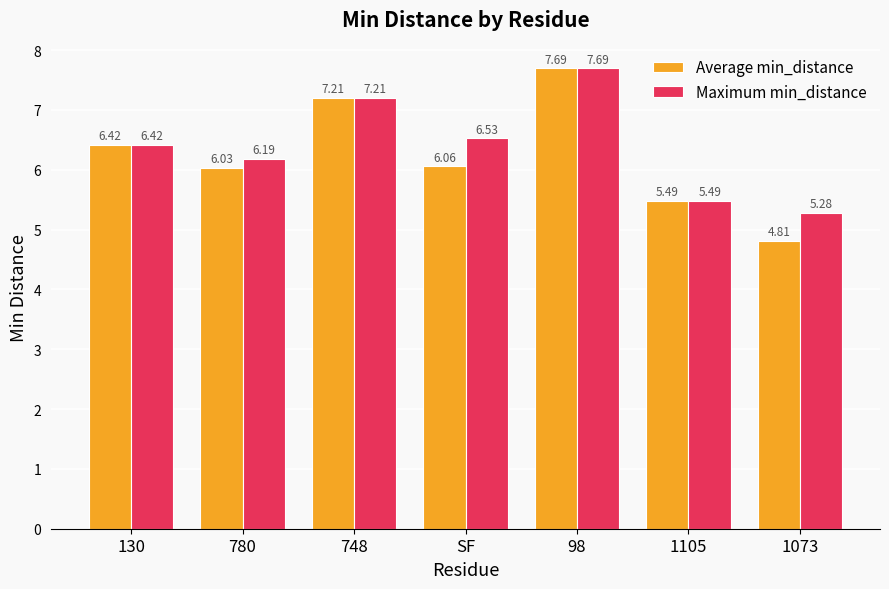

Which label corresponds to the largest value in the chart?

98